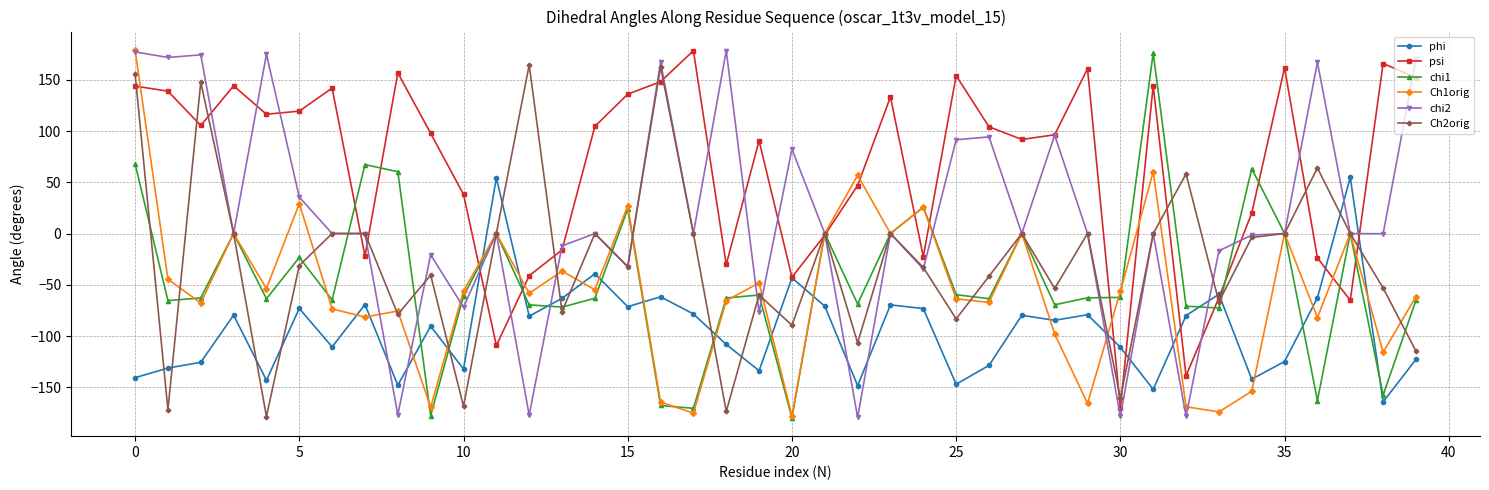

True or false: chi2 and psi cross at least once.

True